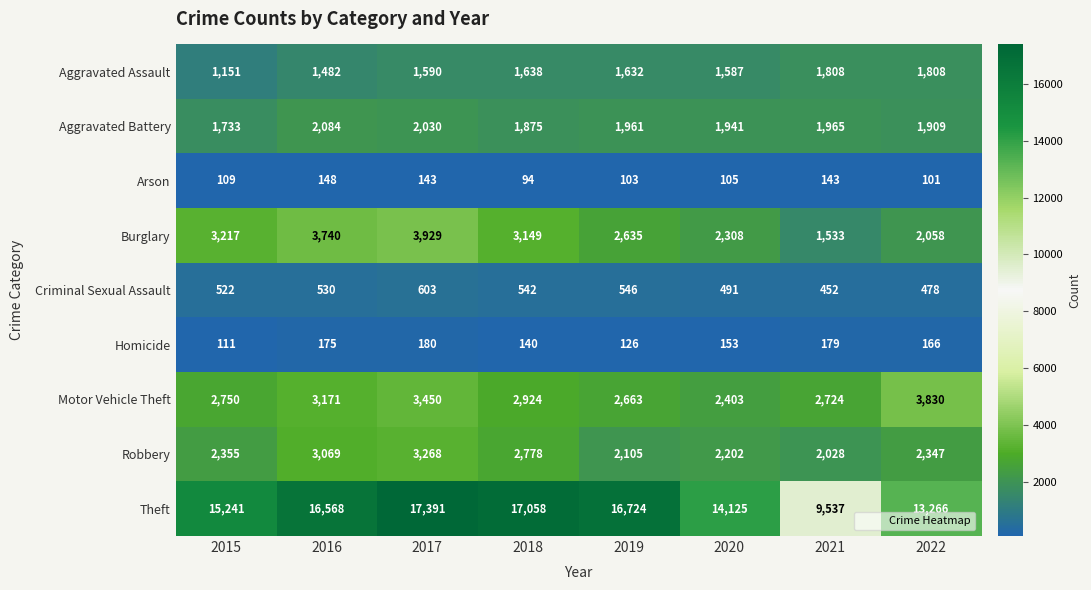

At how many categories does at least one series exceed 11115?

7